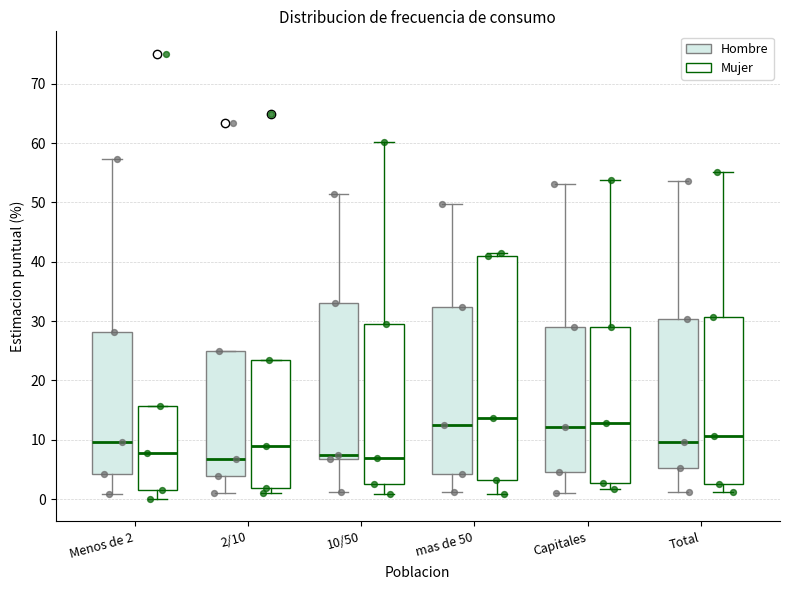

Comparing the boxes themselves (not the whiskers), which one is the tallest?

mas de 50 (Mujer)